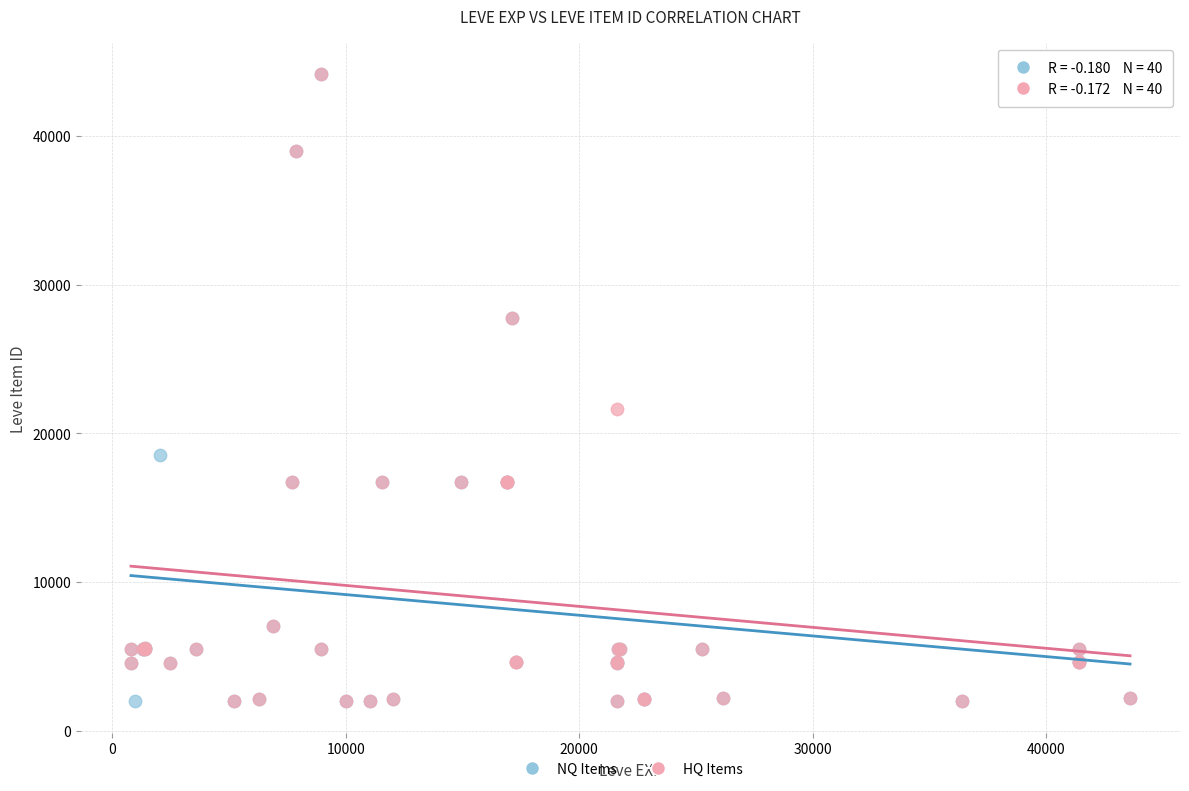

What are all the series names shown in the legend?

NQ Items, HQ Items